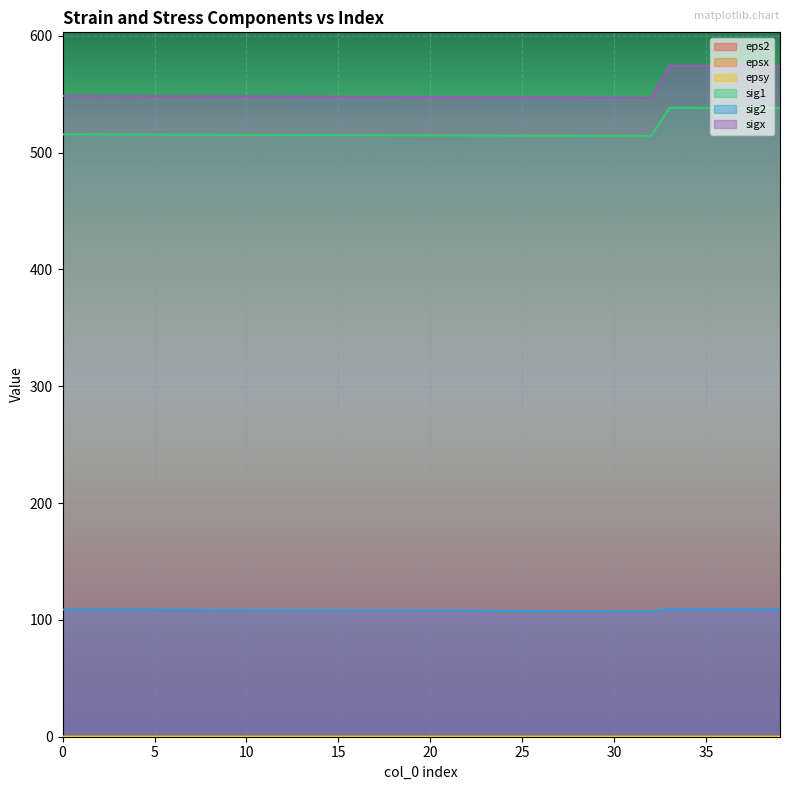

The value of epsx at 22 is 0.0. True or false?

False